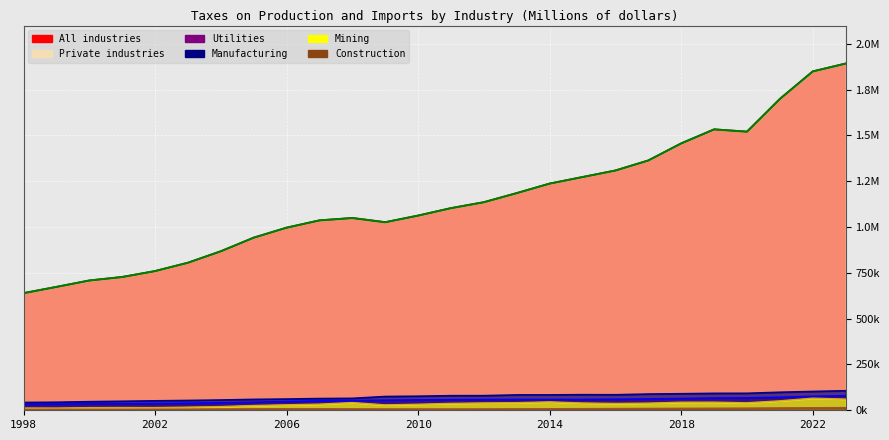

What is the difference between the Construction values at 2017 and 2015?

1180